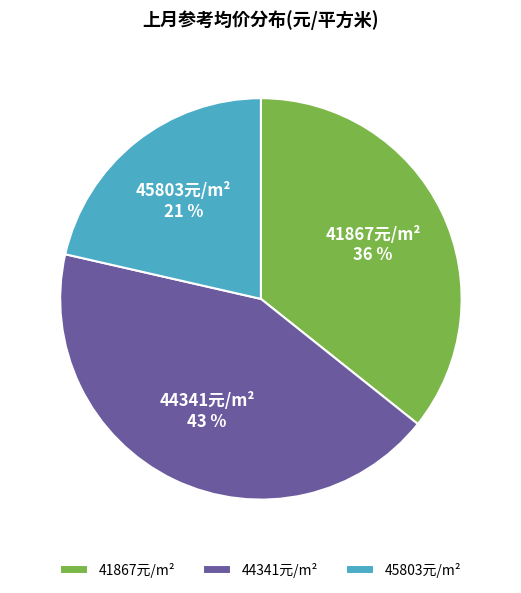

Is it true that 45803元/m² is 21% of the pie?

True